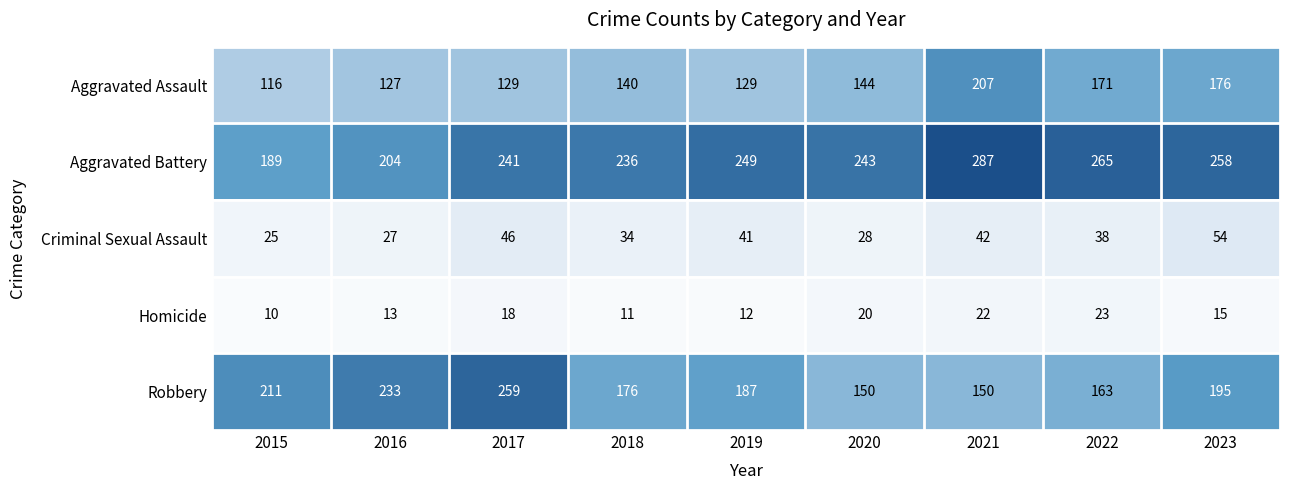

Which series has the largest total across all categories?

Aggravated Battery